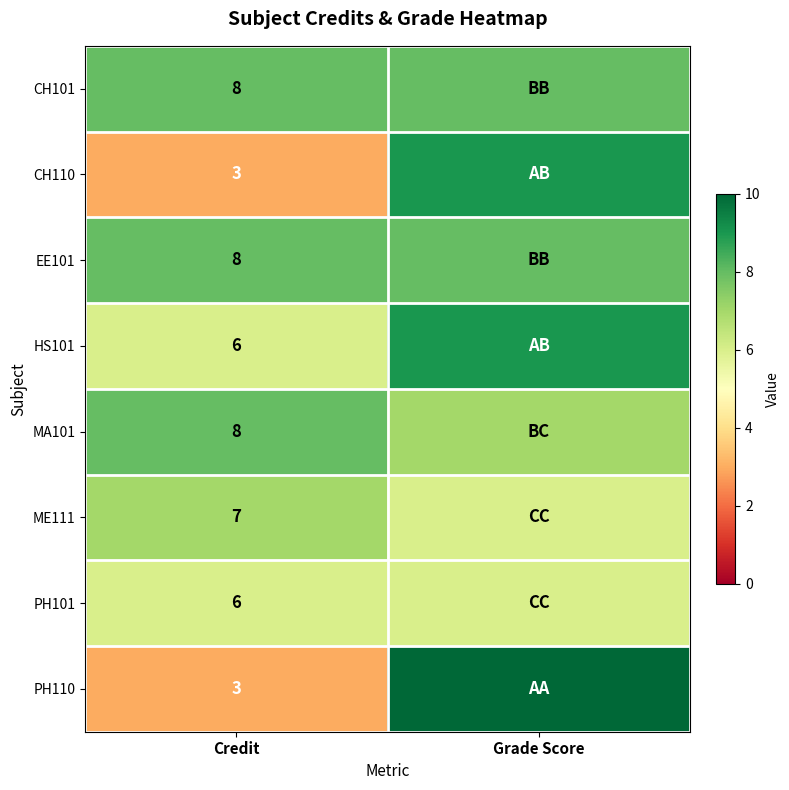

The PH101 series shows 6 at Credit. True or false?

True